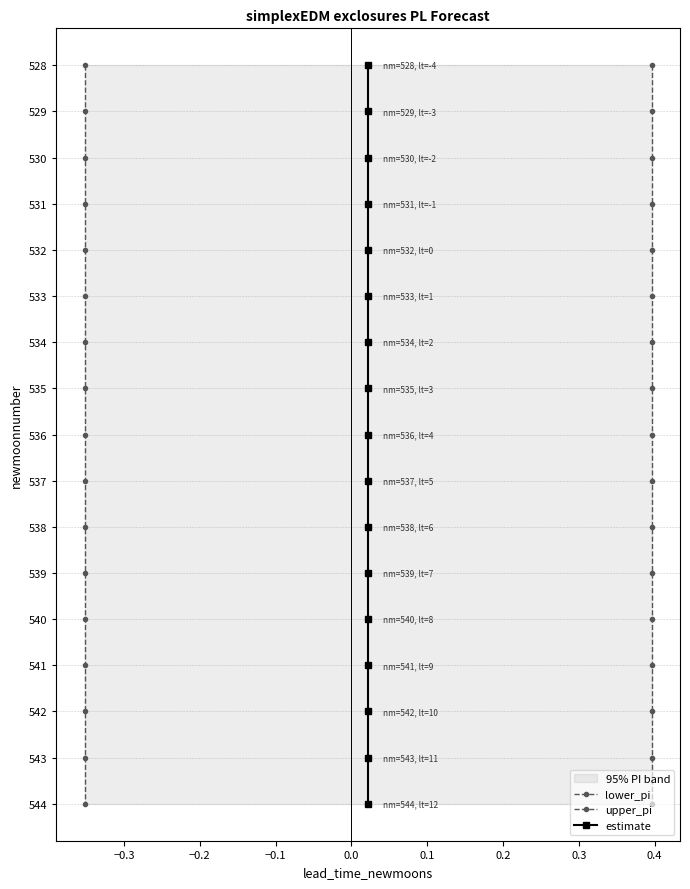

The upper_pi series shows 784 at 0.3. True or false?

False